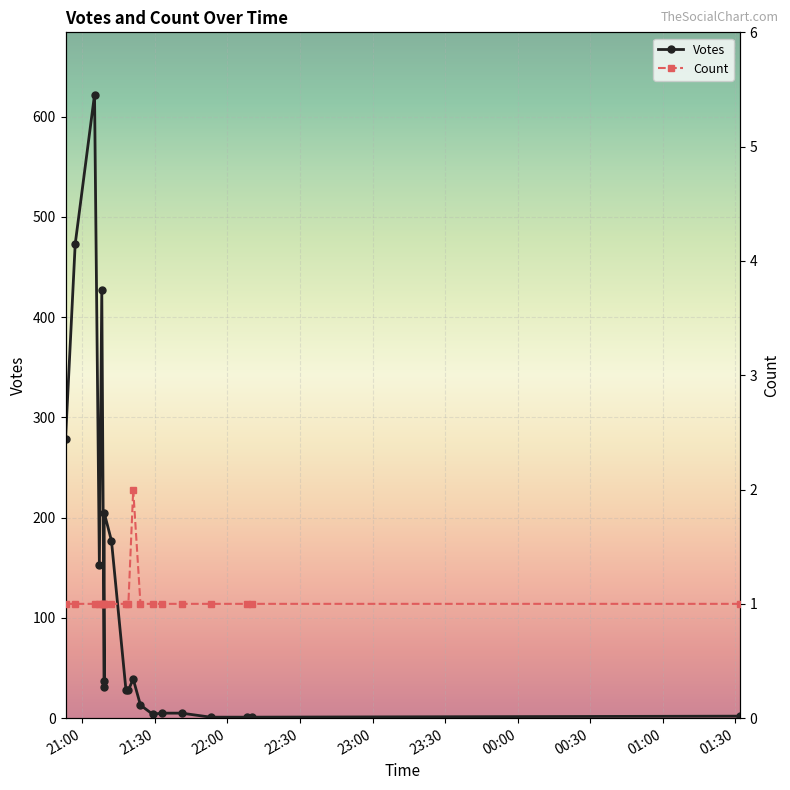

What is the value of the Count point at the 6th from the left?

1